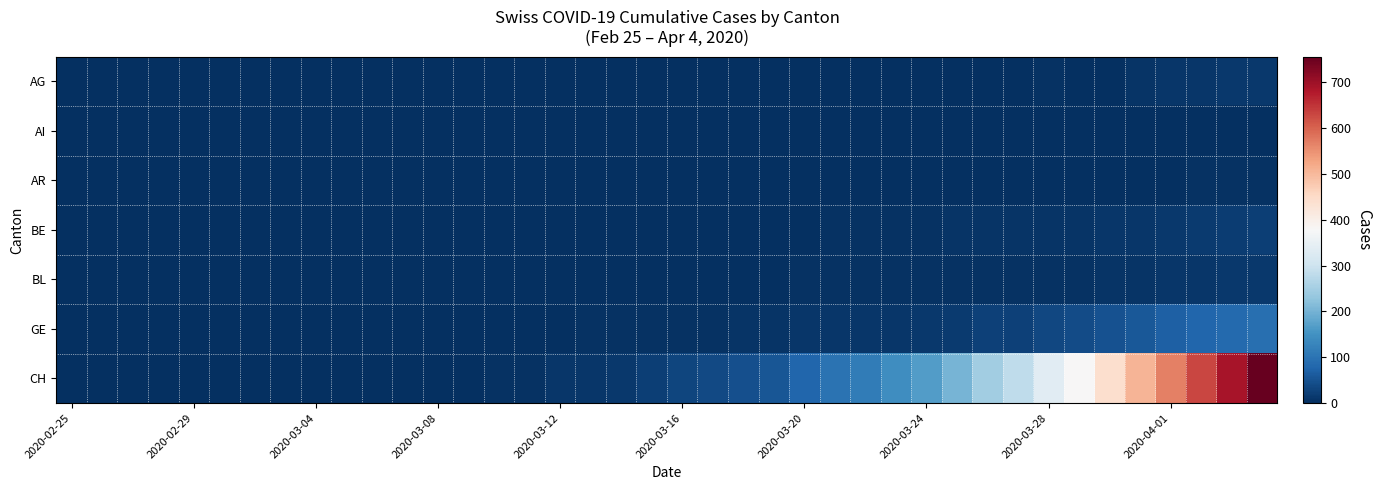

What is the maximum value shown in the chart?

756